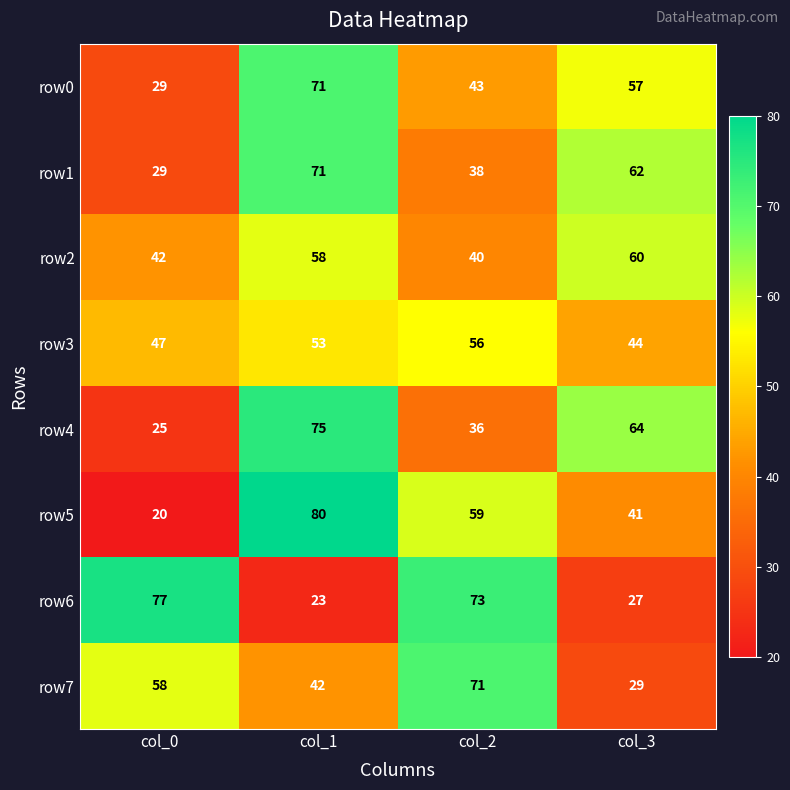

What is the total value across all series at col_2?

416